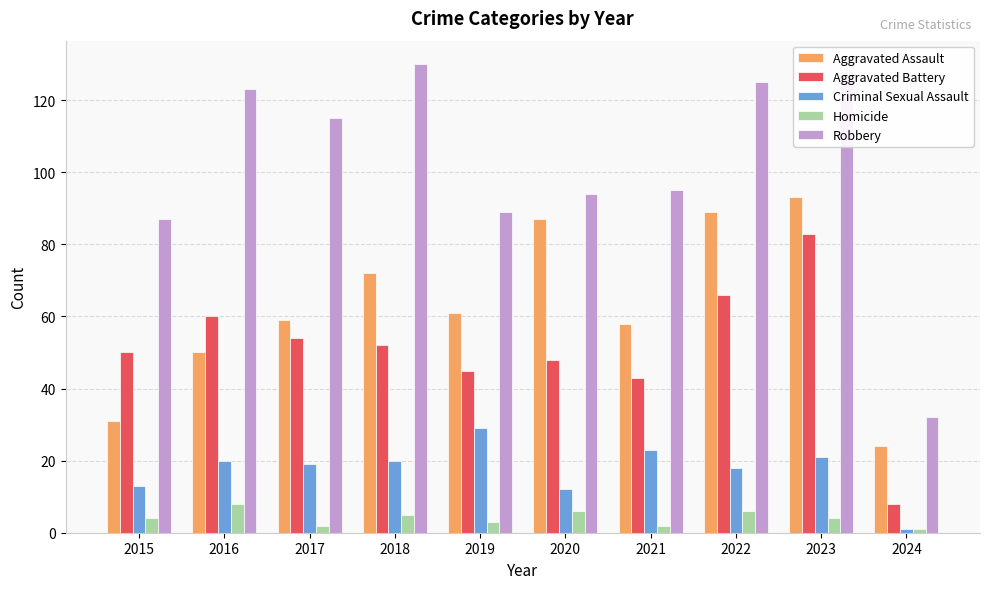

What is the greatest value displayed?

130